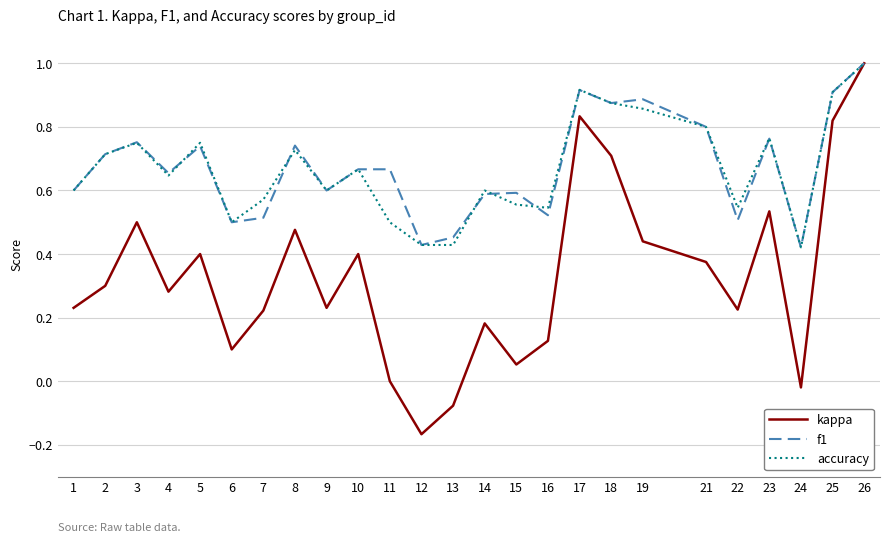

At which category is the sum across all series the highest?

26